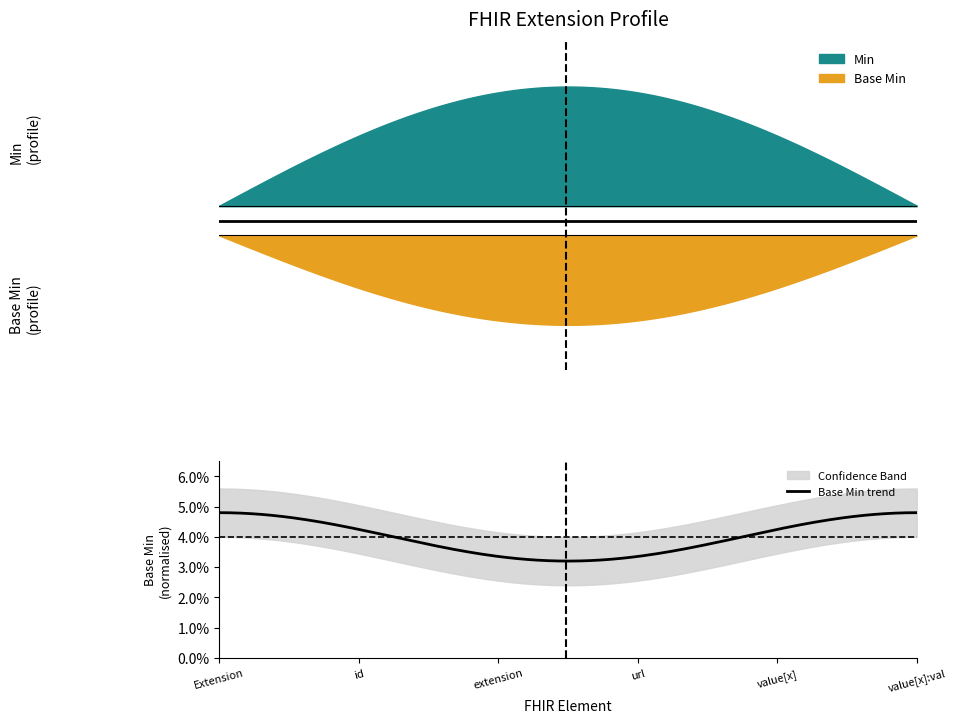

How many series are shown in this chart?

2